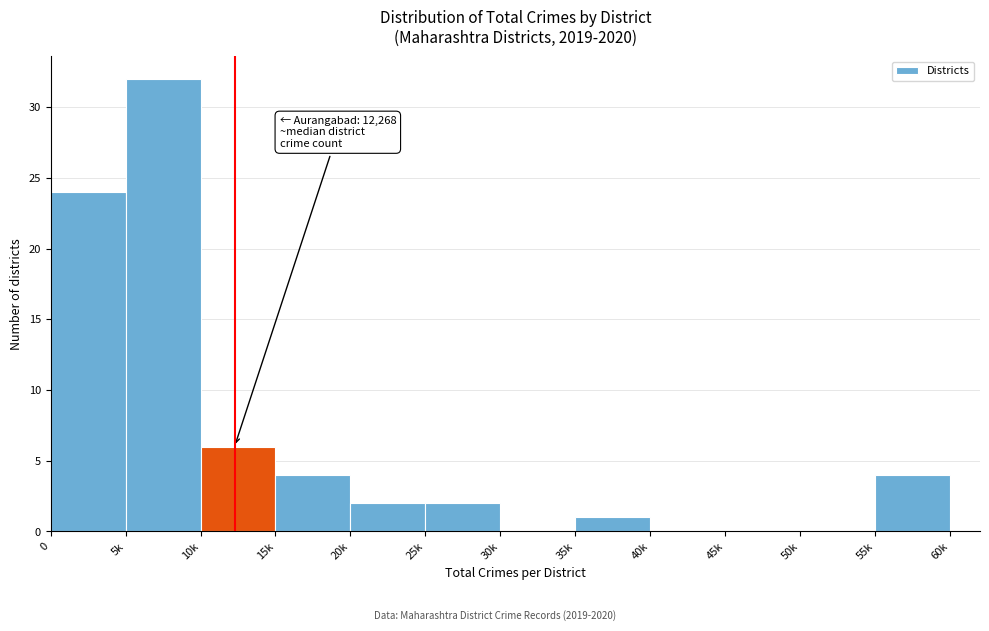

Reading left to right, transcribe all the data shown in this chart.

0=24	5k=32	10k=6	15k=4	20k=2	25k=2	30k=0	35k=1	40k=0	45k=0	50k=0	55k=4